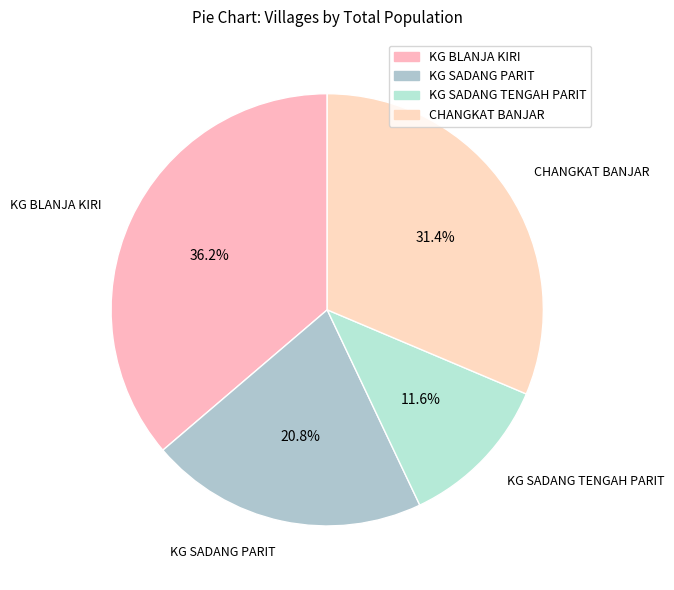

What is the largest slice in the pie chart?

KG BLANJA KIRI